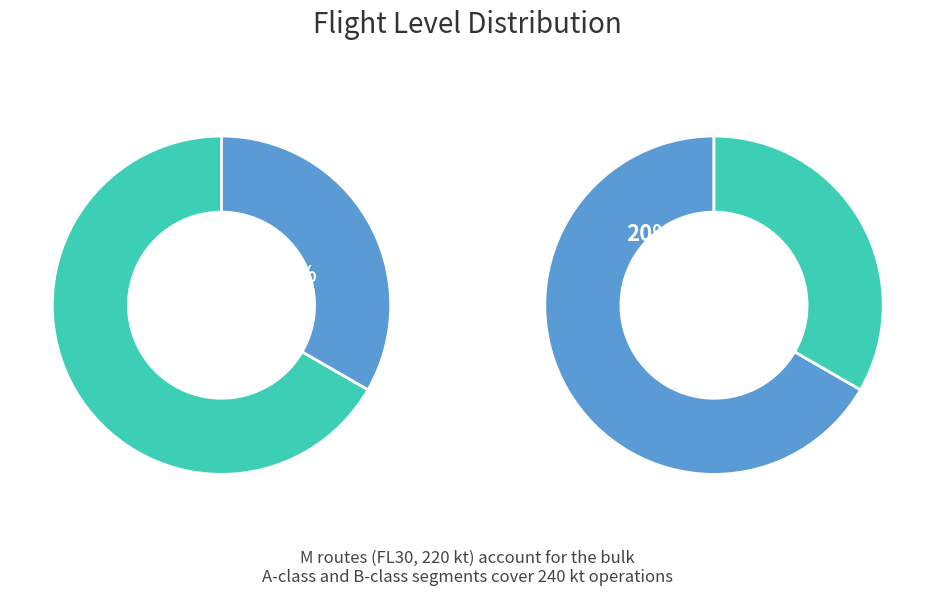

How much of the chart is everything except B?

67.6%